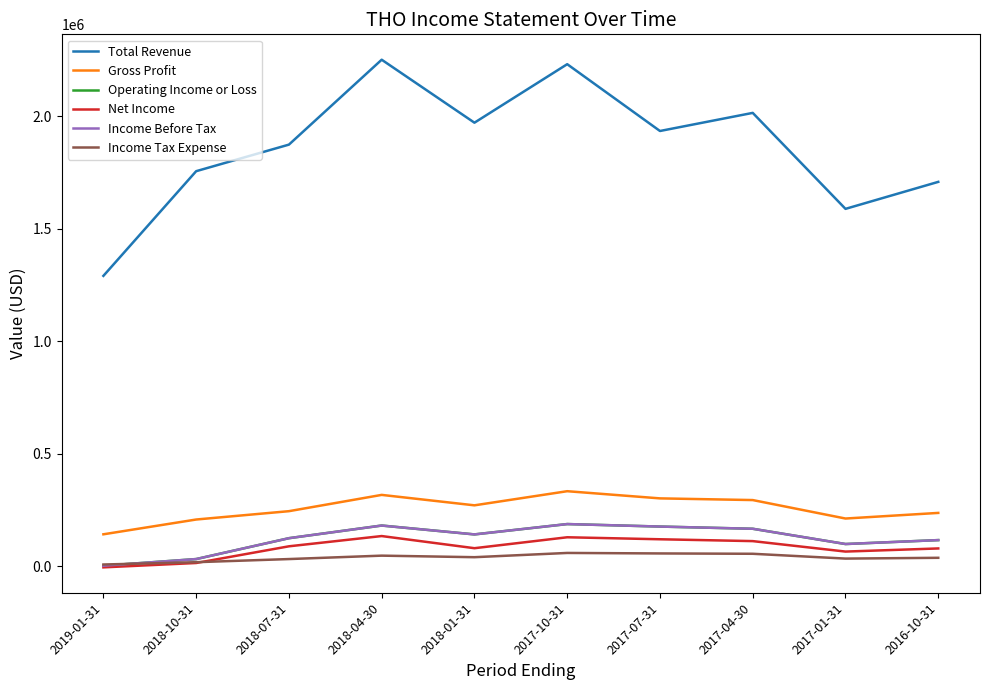

True or false: Net Income and Total Revenue intersect in this chart.

False